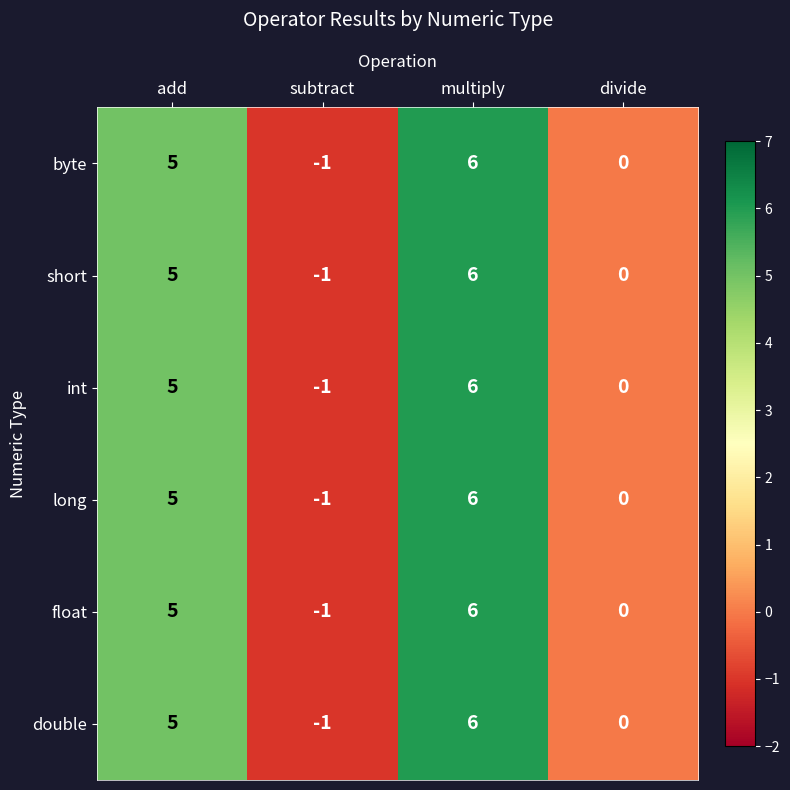

What is the smallest value displayed?

-1